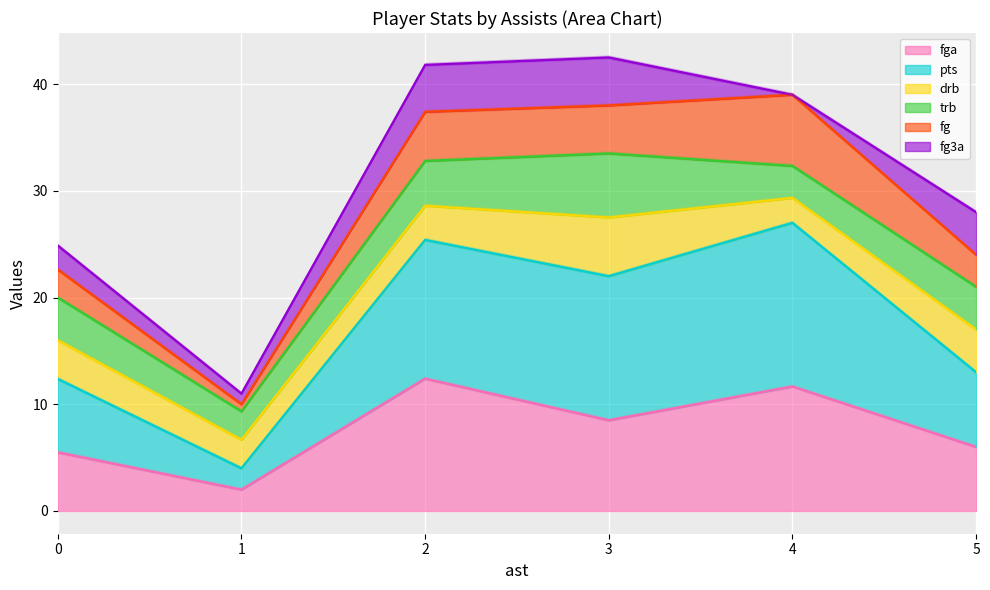

True or false: fga has a value of 9.9 at 5.

False